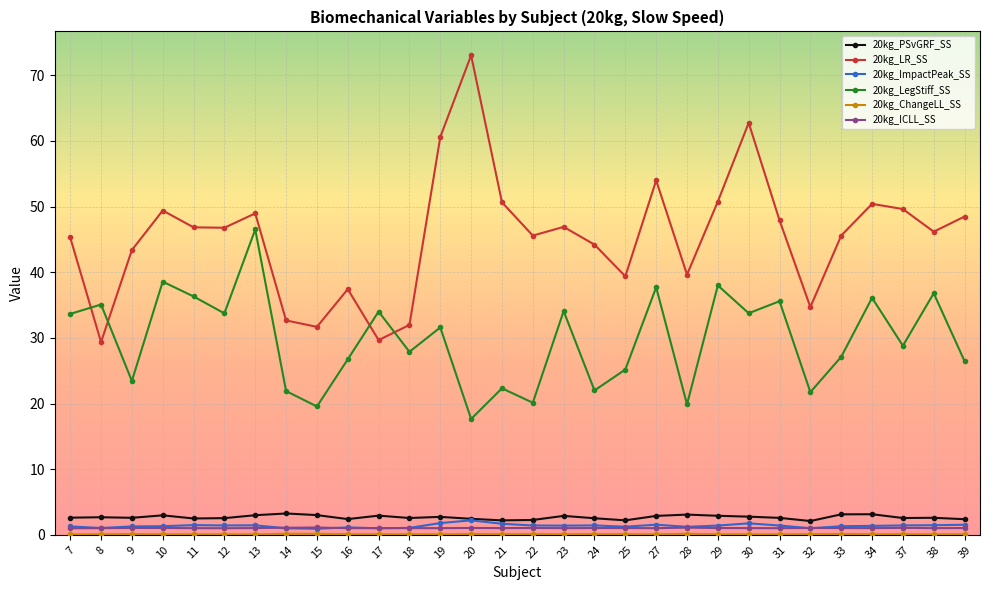

Is the value of 20kg_ICLL_SS at 24 greater than the value of 20kg_LR_SS at 17?

No